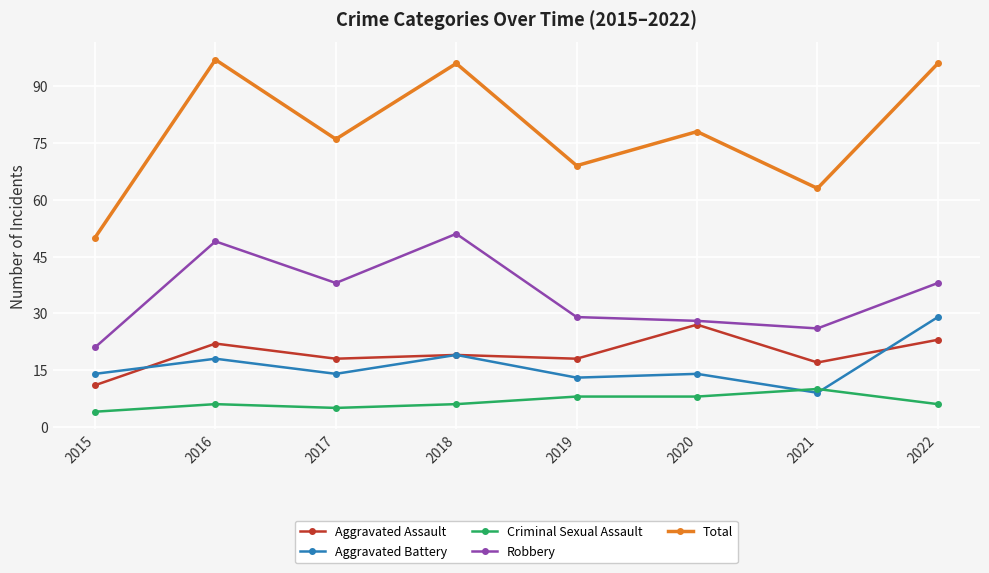

True or false: Robbery and Aggravated Assault intersect in this chart.

False